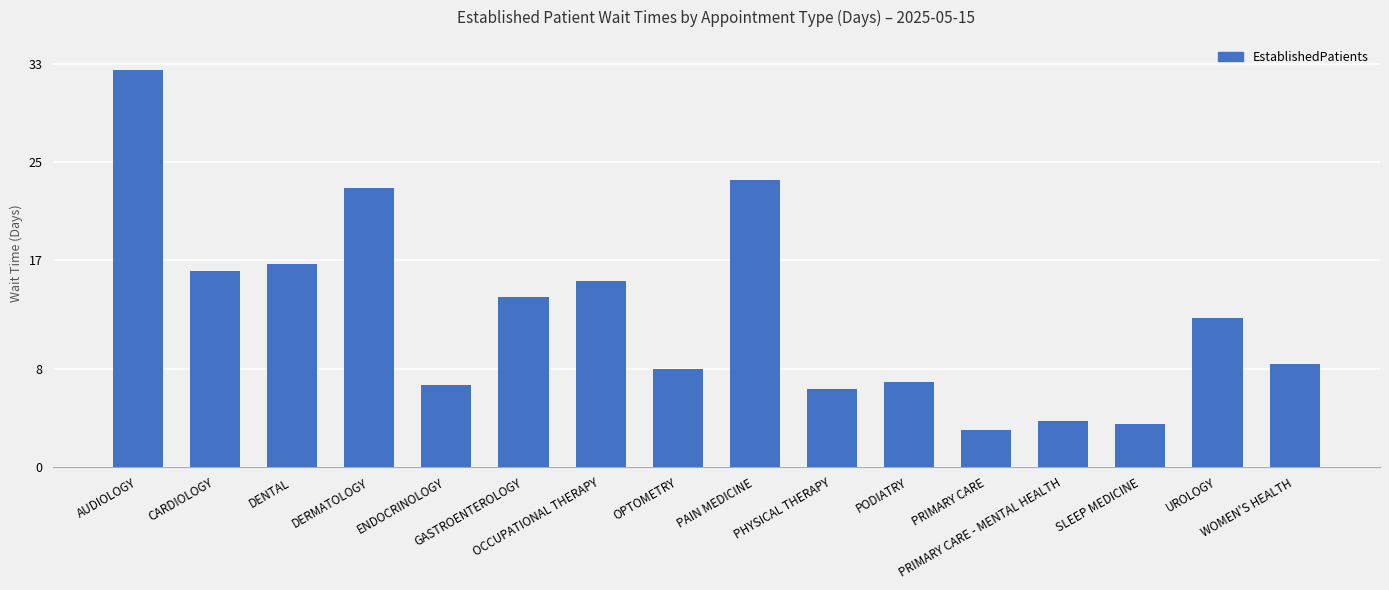

What is the sum of all values?

199.7